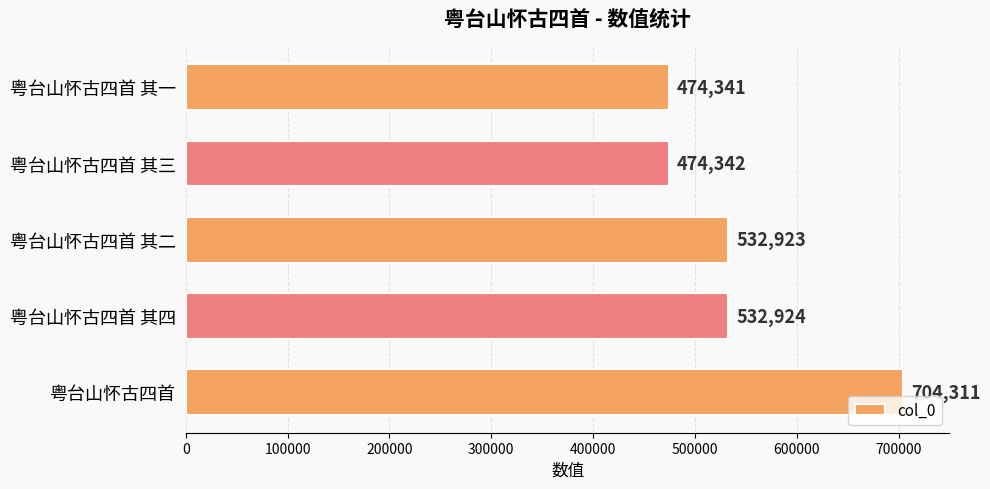

Rank the categories by value from highest to lowest.

粤台山怀古四首, 粤台山怀古四首 其四, 粤台山怀古四首 其二, 粤台山怀古四首 其三, 粤台山怀古四首 其一